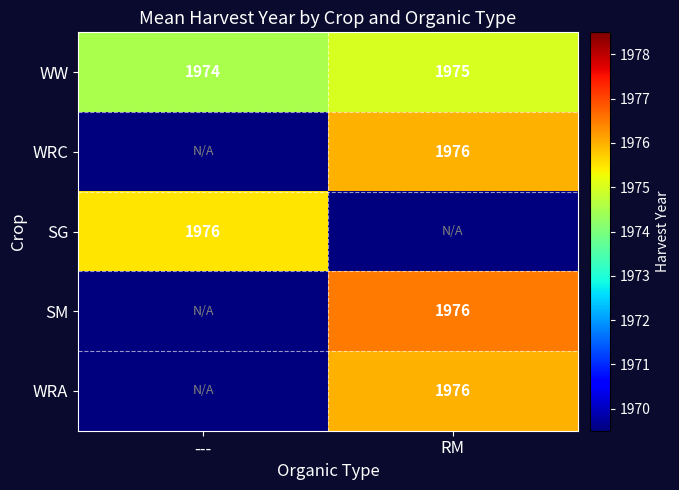

The SG series shows 1078.2 at ---. True or false?

False